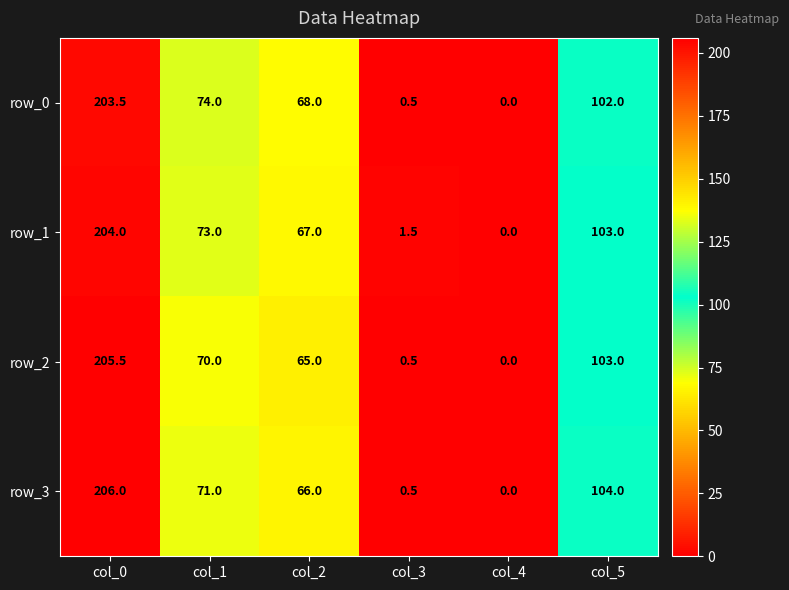

Which category has the lowest value in the row_0 series?

col_4